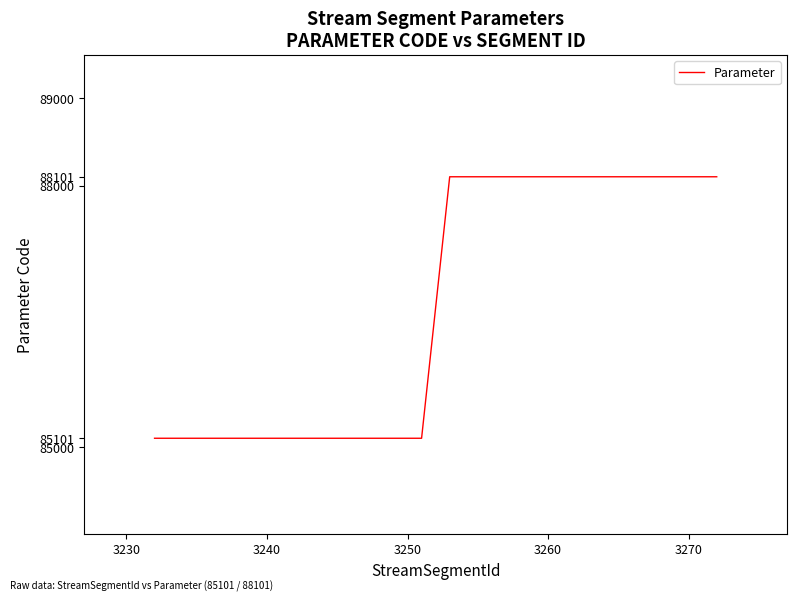

What is the greatest value displayed?

88101